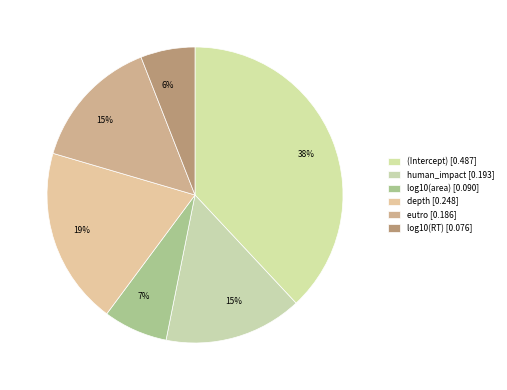

What portion of the pie excludes human_impact?

84.9%